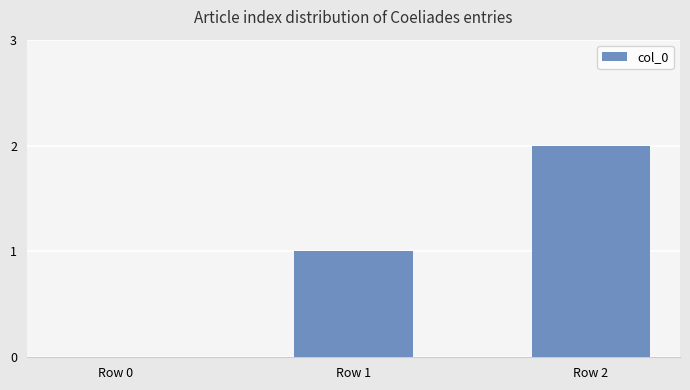

The value at Row 0 is -1. True or false?

False